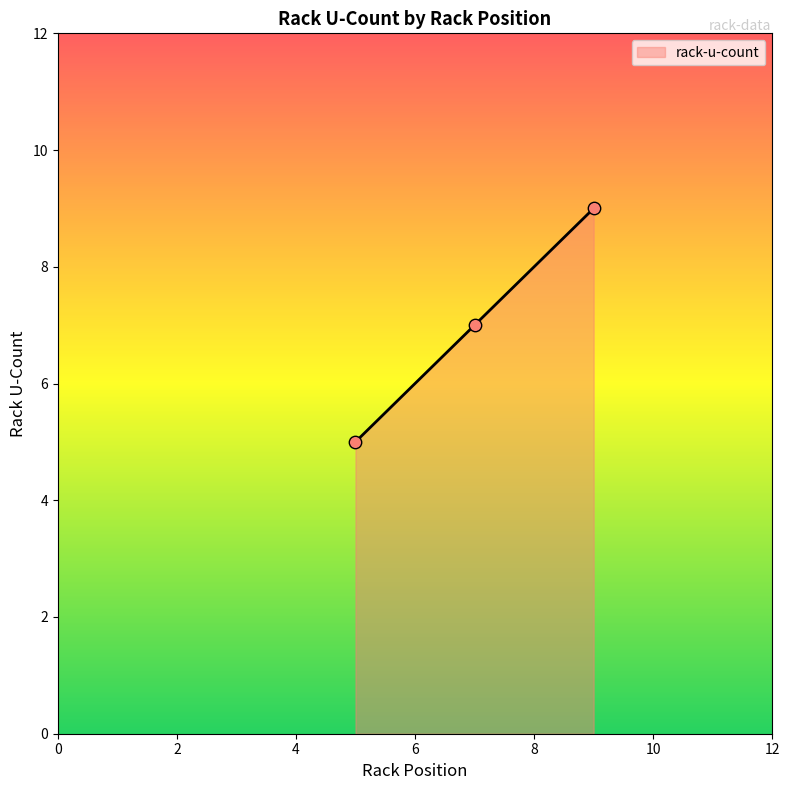

What is the highest value of the rack-u-count series?

9.0